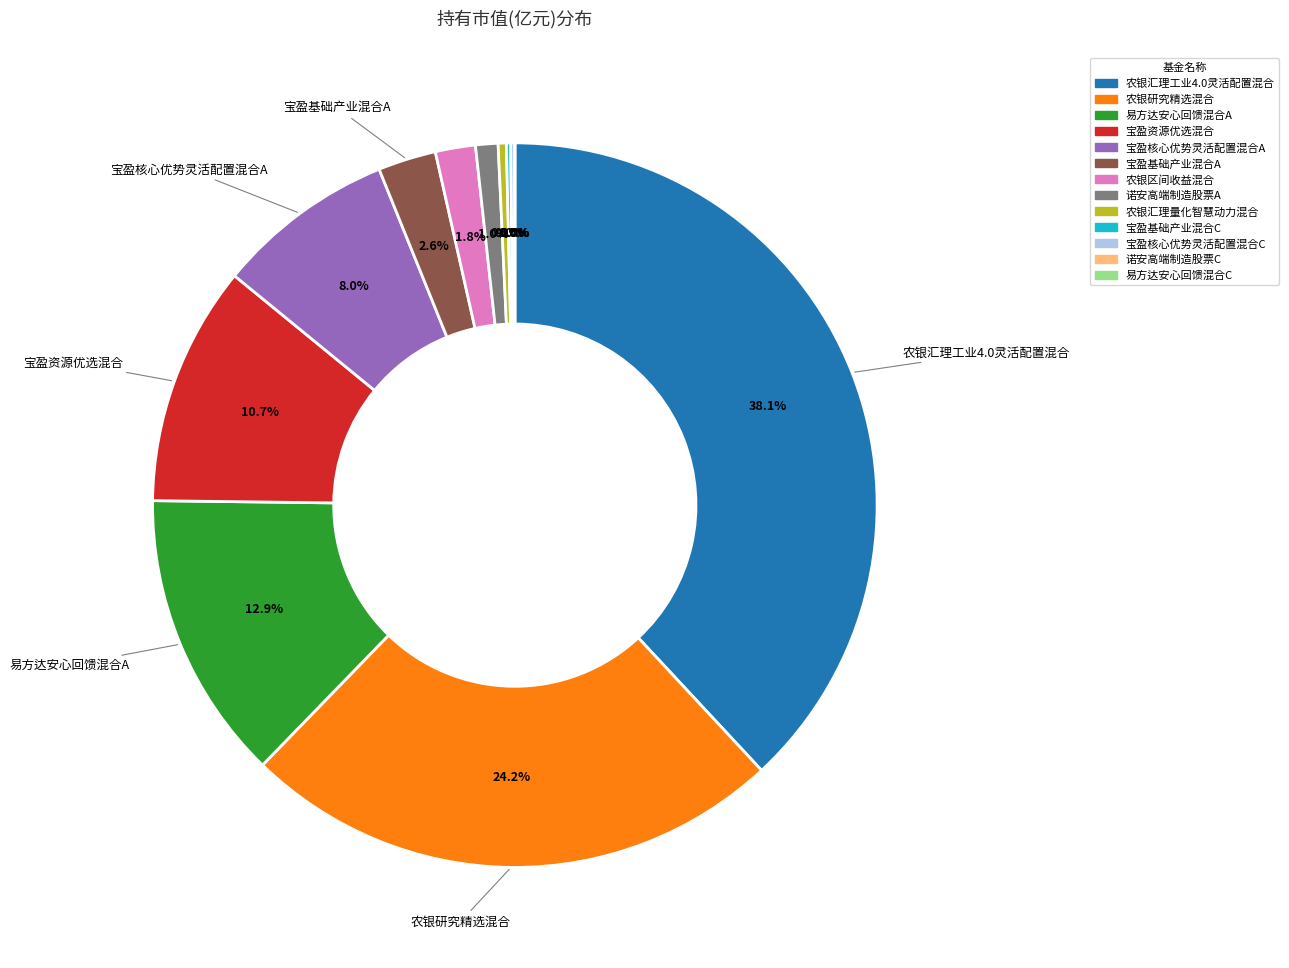

What is the smallest slice in the pie chart?

诺安高端制造股票C